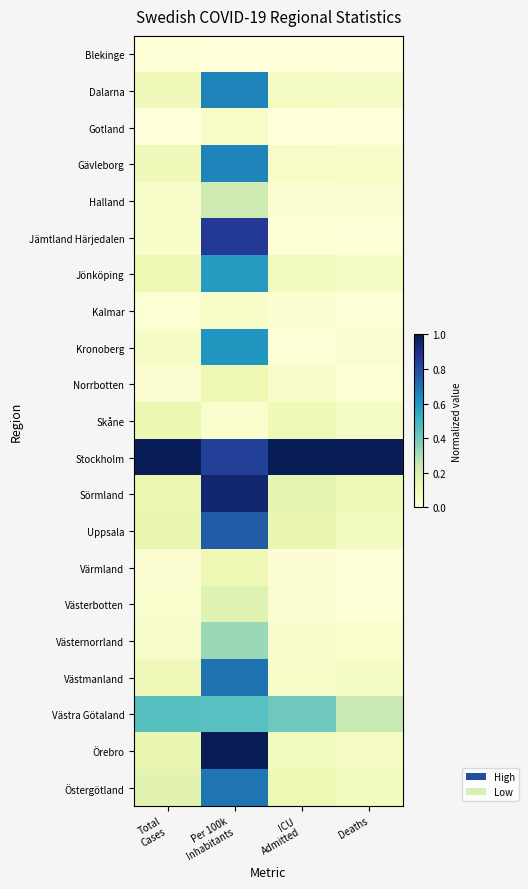

At how many categories does at least one series exceed 0?

4